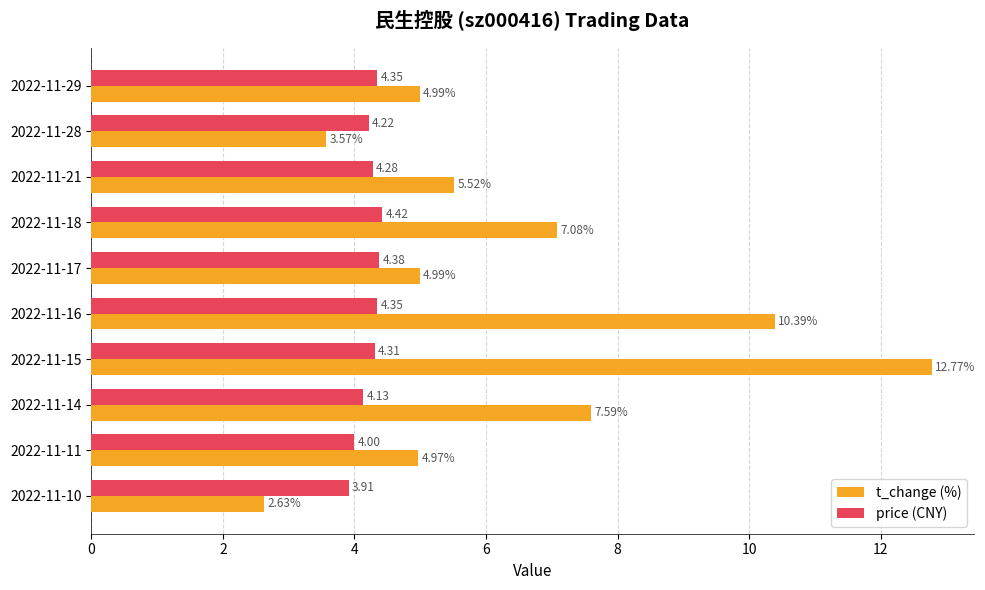

What is the difference between the second highest and minimum values in the t_change (%) series?

7.8